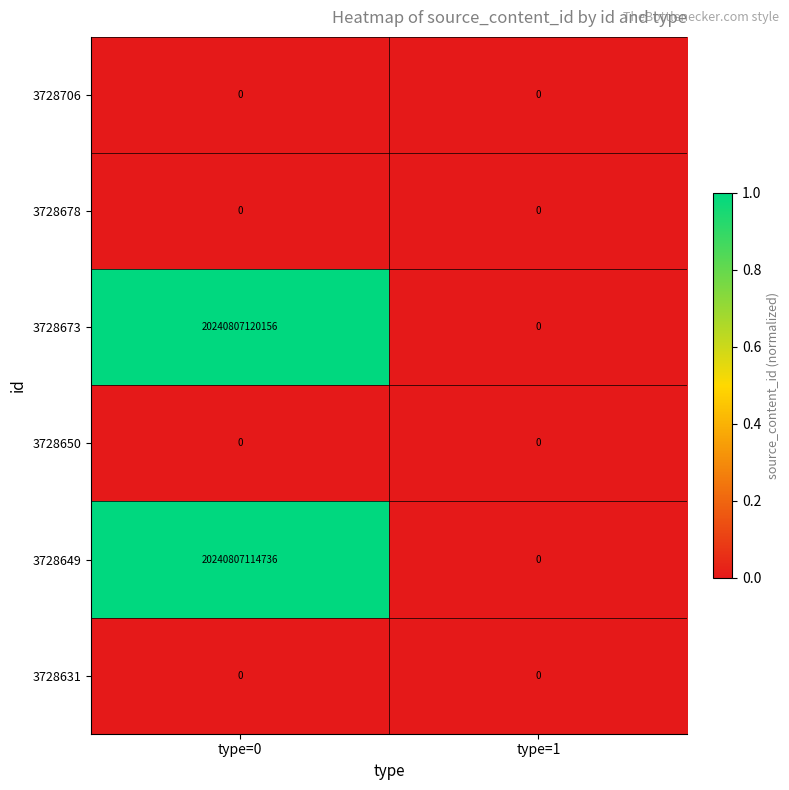

Between type=0 and type=1, which series saw the biggest shift?

3728673